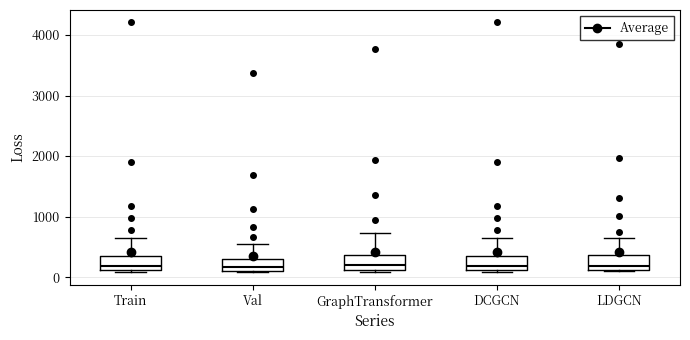

Where does the upper whisker of the box for Train end on the y-axis? The values are not printed on the chart, so give them approximately, as read against the axis.

700